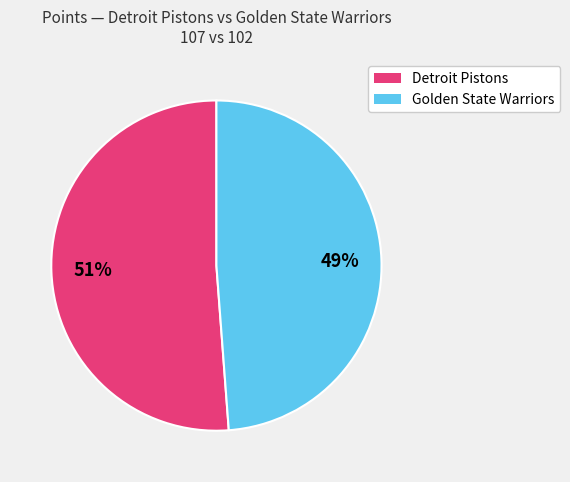

To the nearest percent, what is the average slice percentage?

50%